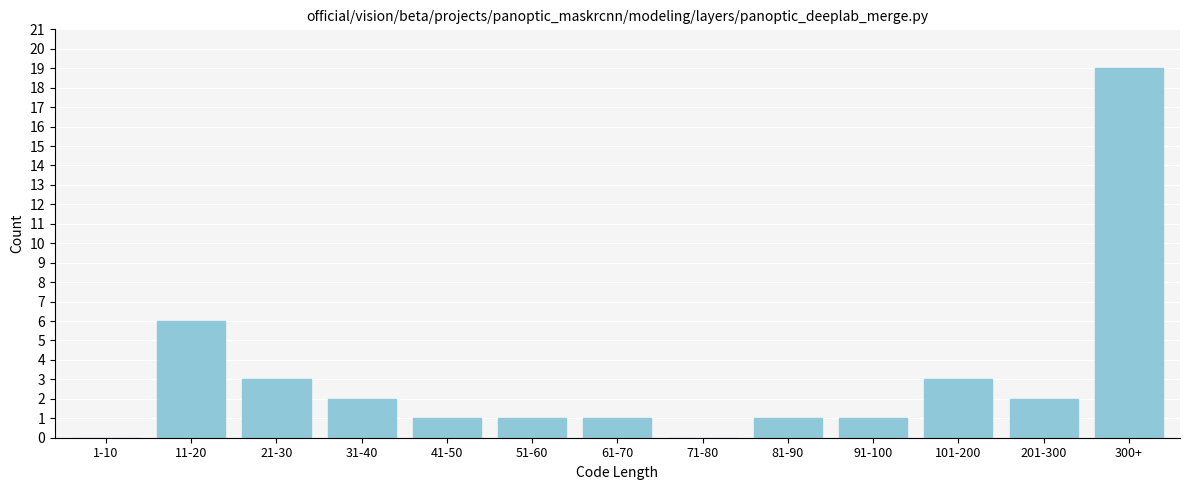

Reading left to right, transcribe all the data shown in this chart.

1-10=0	11-20=6	21-30=3	31-40=2	41-50=1	51-60=1	61-70=1	71-80=0	81-90=1	91-100=1	101-200=3	201-300=2	300+=19